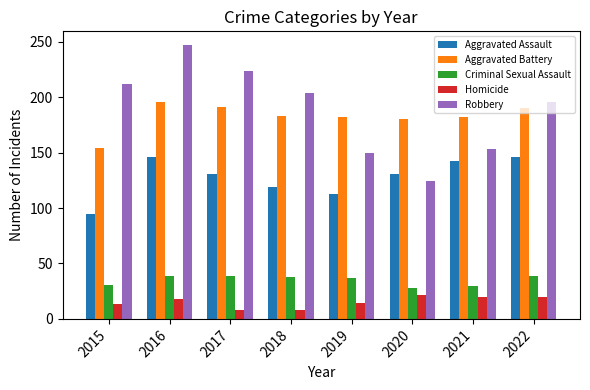

What is the total value across all series at 2022?

591